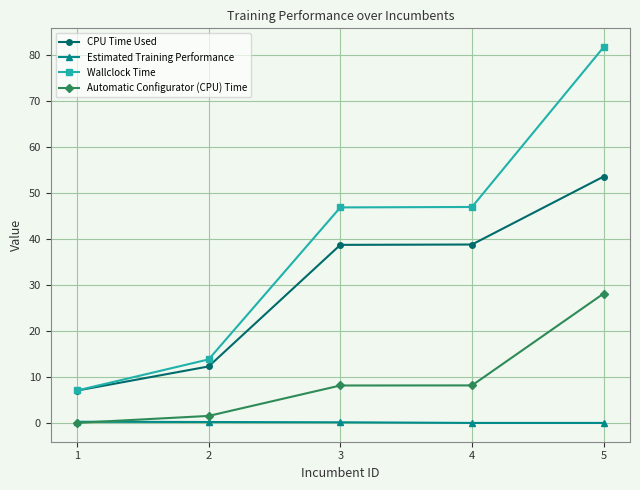

True or false: Wallclock Time has more than 2 interior local peaks.

False